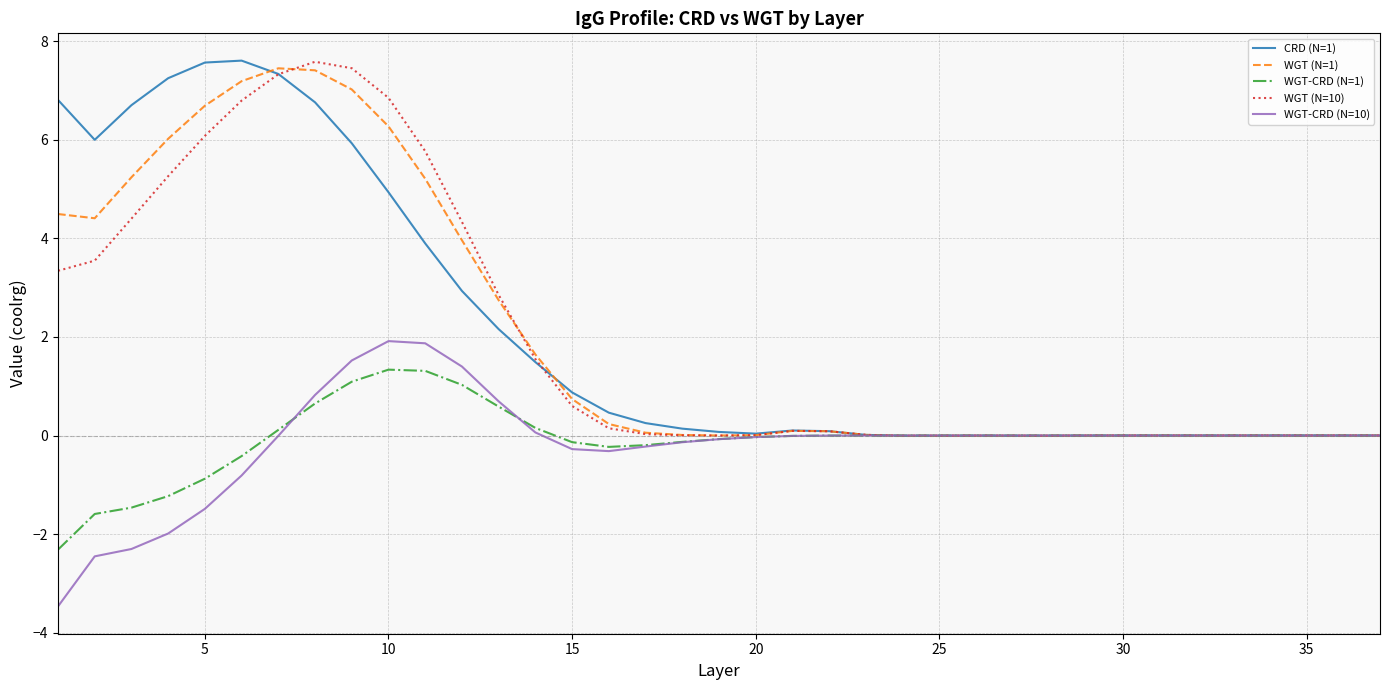

What is the greatest value displayed?

7.6